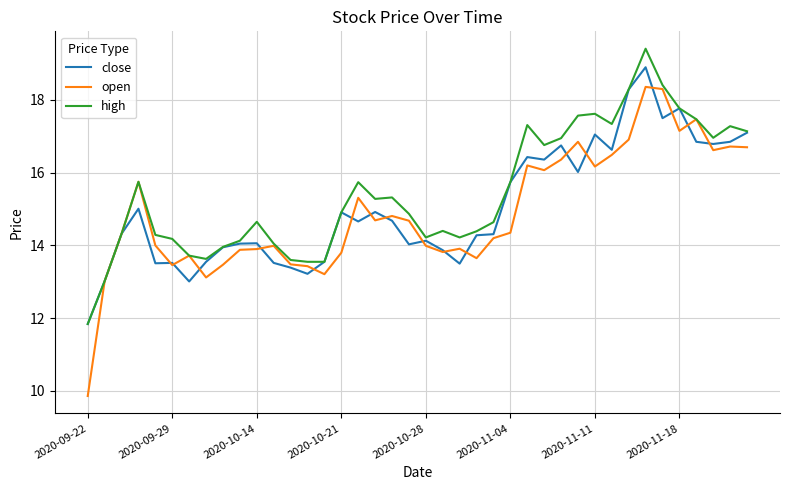

What is the lowest value of the close series?

11.8